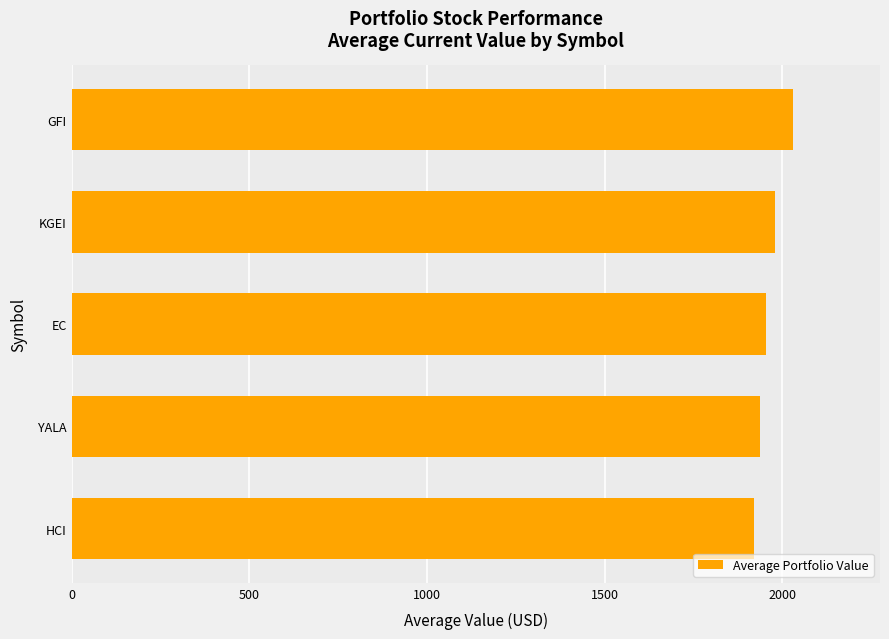

How many data points are less than 1953?

2